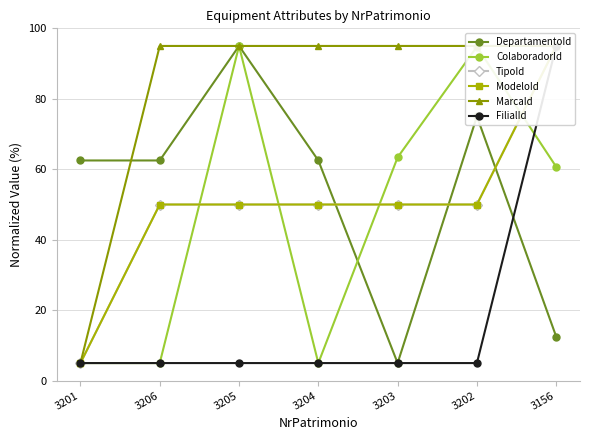

Reading right to left, list all the values displayed in this chart.

DepartamentoId: 3156=12.5	3202=75.0	3203=5.0	3204=62.5	3205=95.0	3206=62.5	3201=62.5
ColaboradorId: 3156=60.7	3202=94.8	3203=63.4	3204=5.0	3205=95.0	3206=5.0	3201=5.0
TipoId: 3156=95.0	3202=50.0	3203=50.0	3204=50.0	3205=50.0	3206=50.0	3201=5.0
ModeloId: 3156=95.0	3202=50.0	3203=50.0	3204=50.0	3205=50.0	3206=50.0	3201=5.0
MarcaId: 3156=95.0	3202=95.0	3203=95.0	3204=95.0	3205=95.0	3206=95.0	3201=5.0
FilialId: 3156=95.0	3202=5.0	3203=5.0	3204=5.0	3205=5.0	3206=5.0	3201=5.0